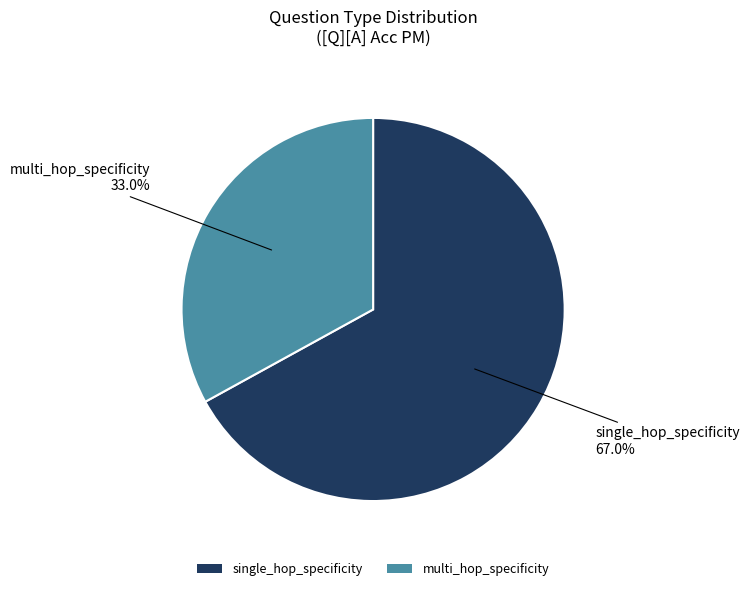

Which category has the biggest portion of the pie?

single_hop_specificity